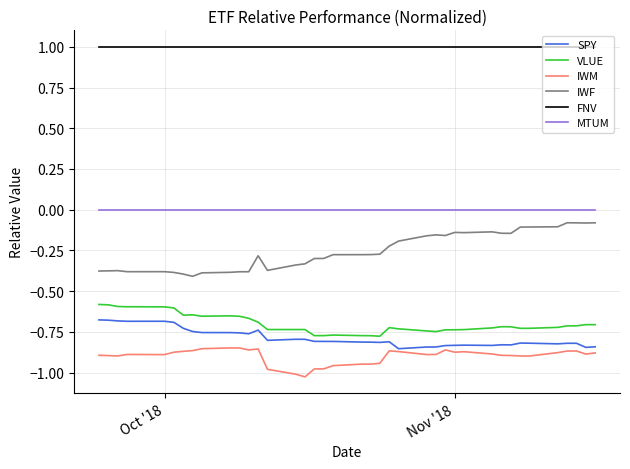

Which series has the widest spread of values?

IWF